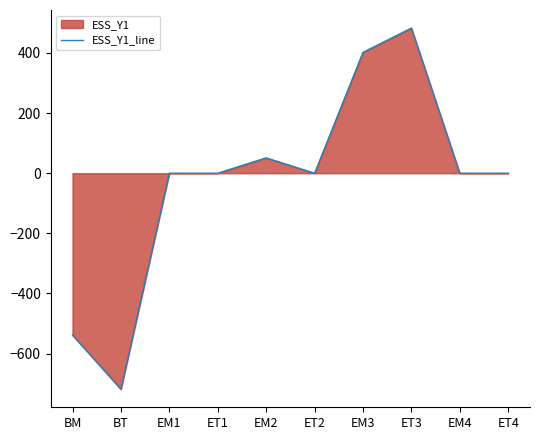

List the labels in order of value, smallest first.

BT, BM, EM1, ET1, ET2, EM4, ET4, EM2, EM3, ET3